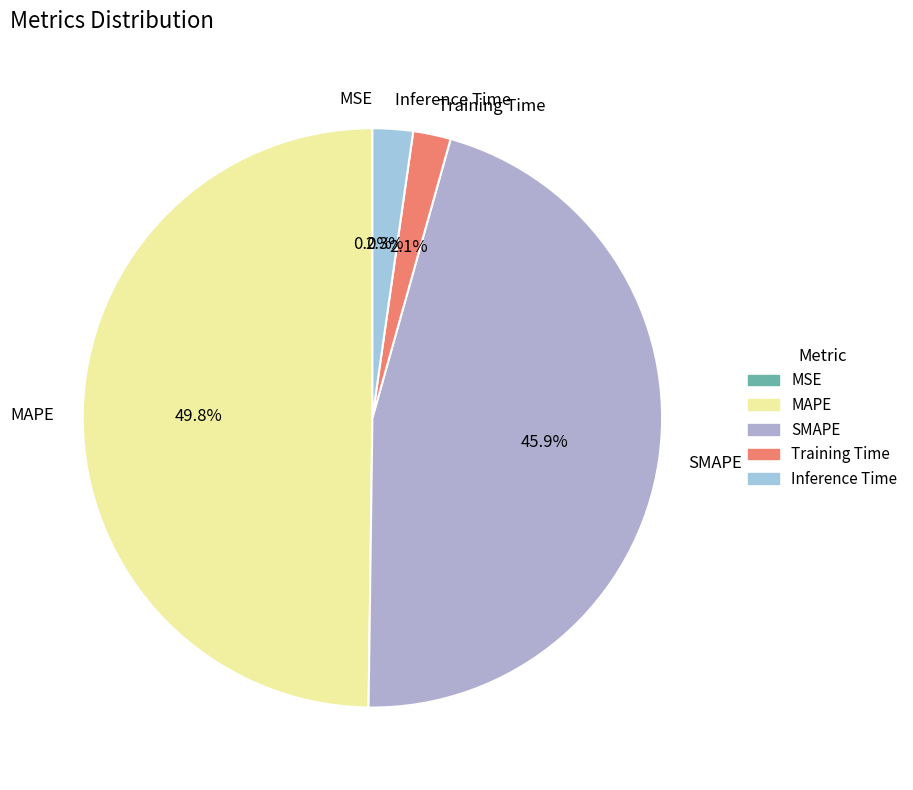

Combined, what portion of the pie is Inference Time and Training Time?

4.4%